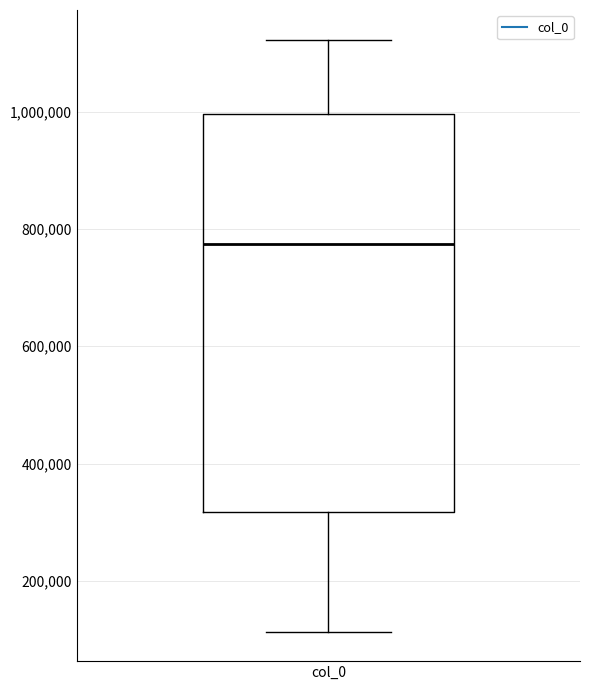

Where does the lower whisker of the box for col_0 end on the y-axis? The values are not printed on the chart, so give them approximately, as read against the axis.

120000